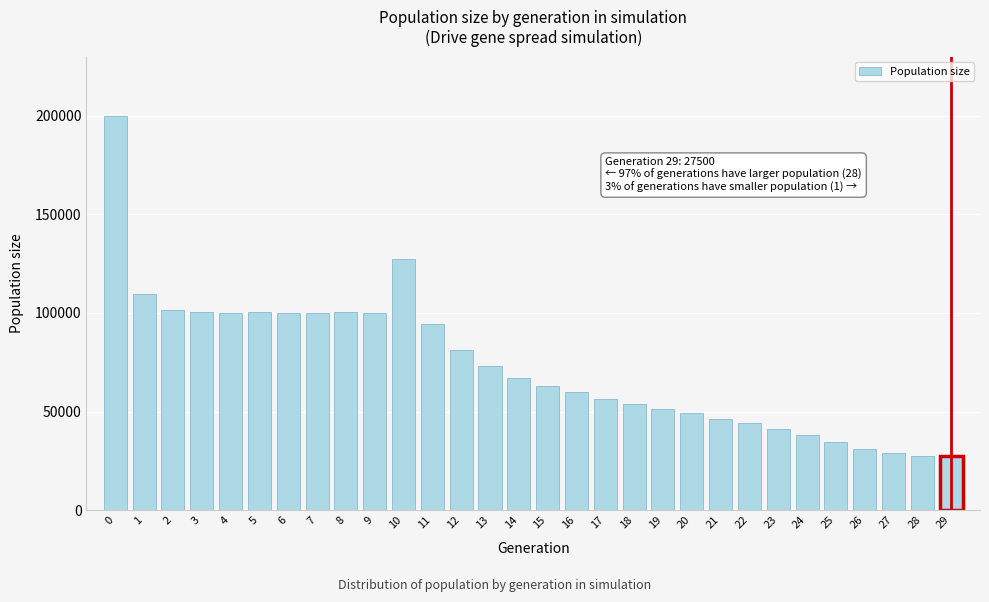

Is it true that the value at 18 is 33825?

False